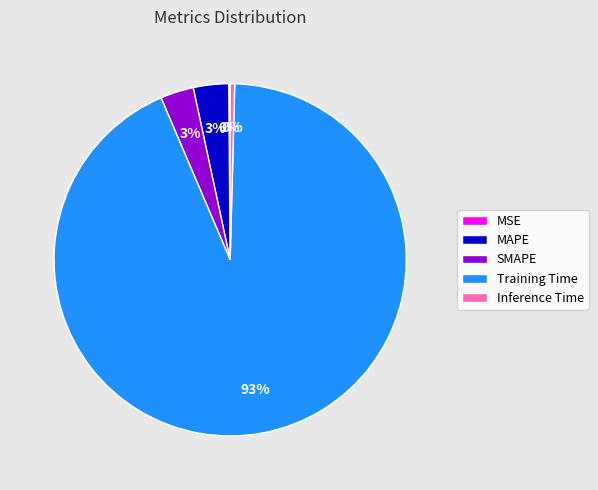

Is there any slice that represents more than half of the pie?

Yes